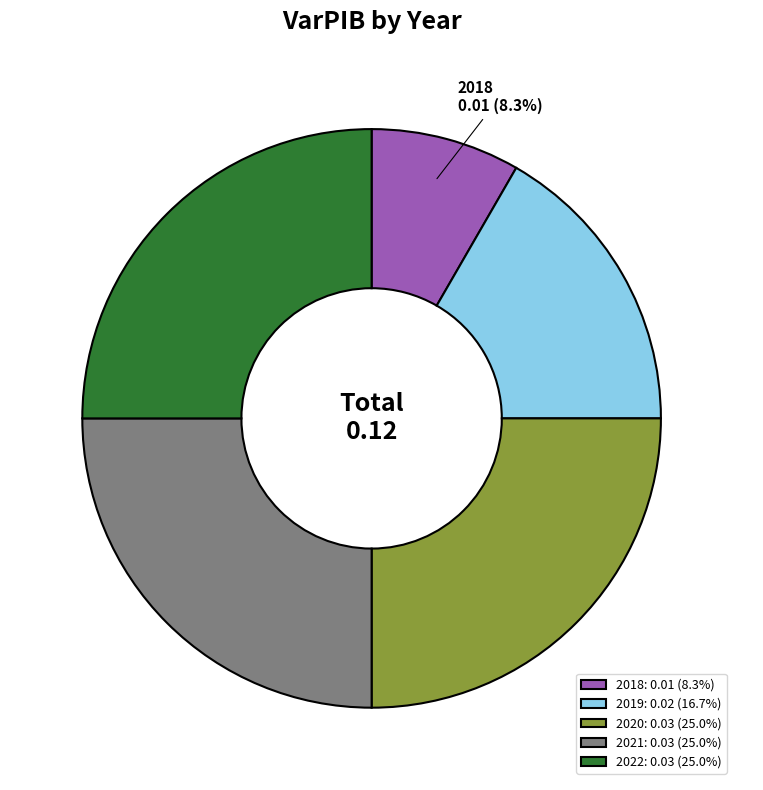

How many segments does this pie chart have?

5